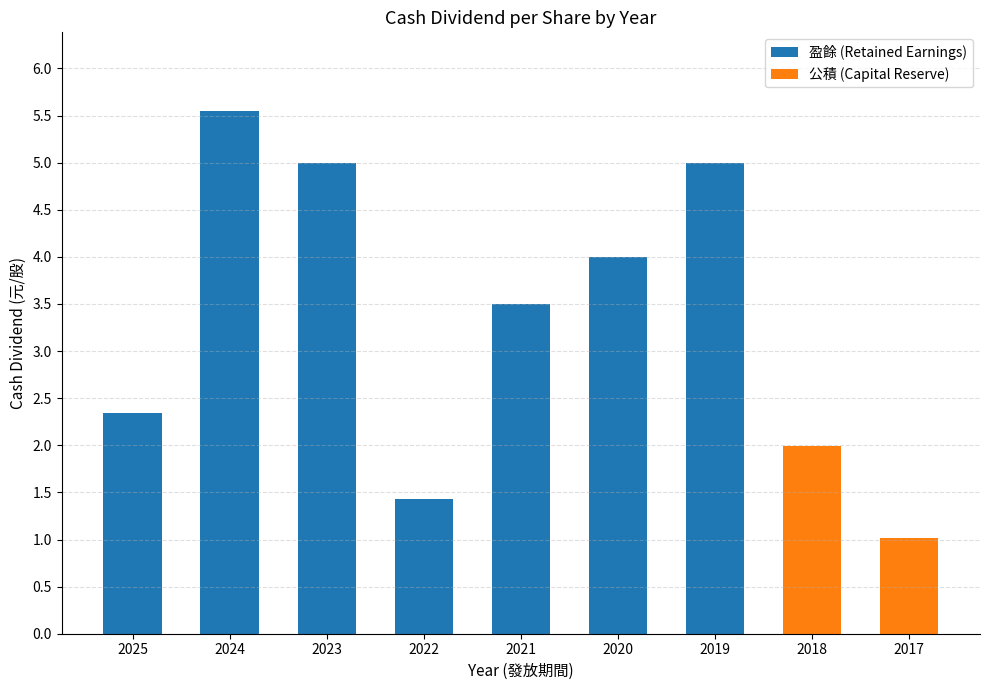

Does the chart contain stacked bars?

Yes